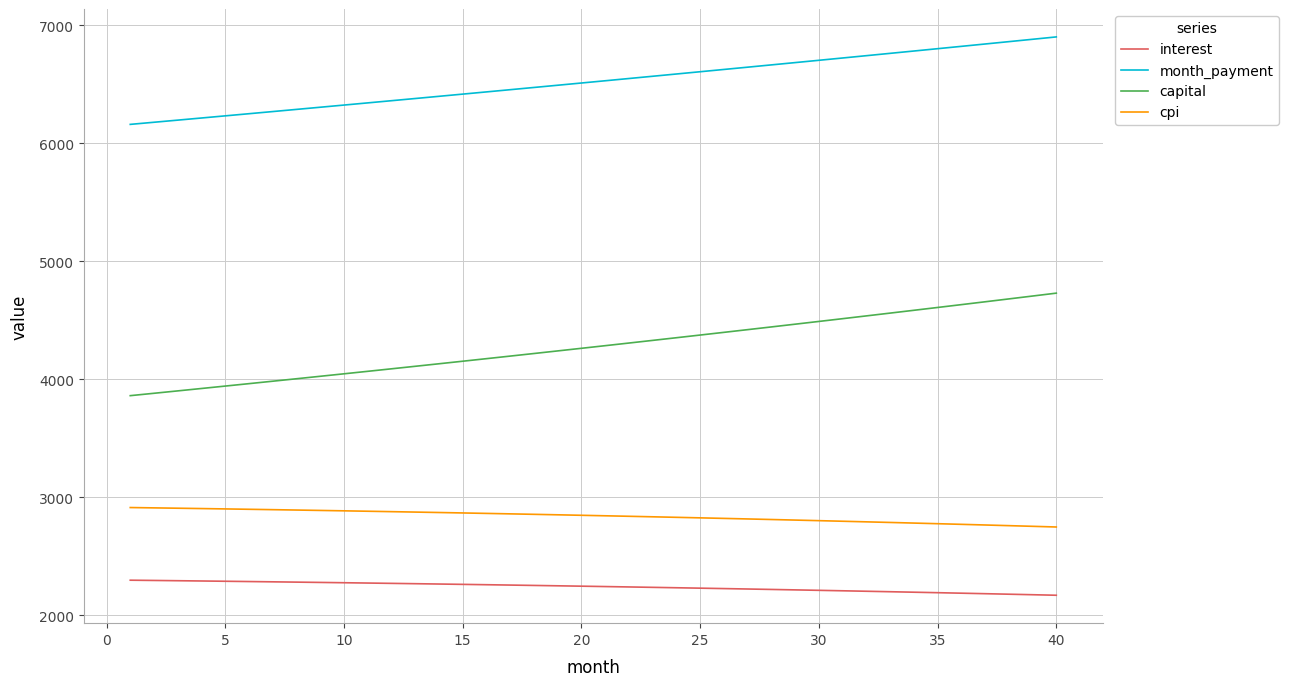

True or false: interest and month_payment cross at least once.

False